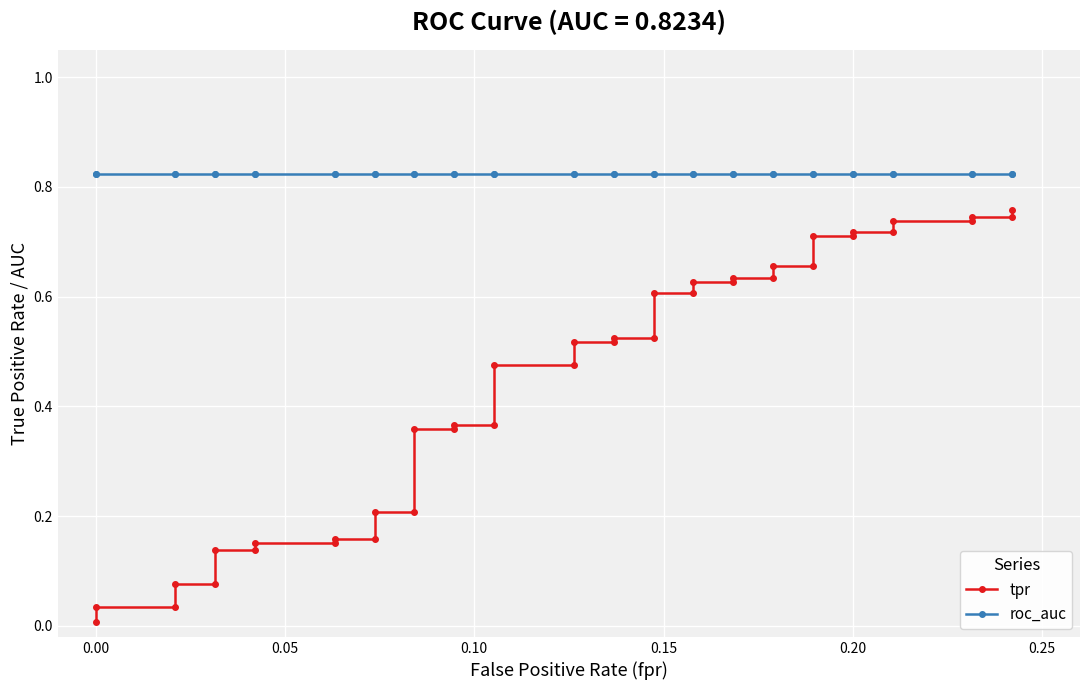

True or false: roc_auc and tpr cross at least once.

False